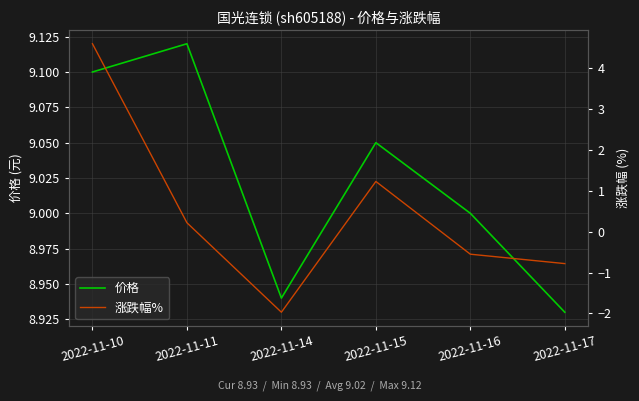

Which series has the largest range (max minus min)?

涨跌幅%